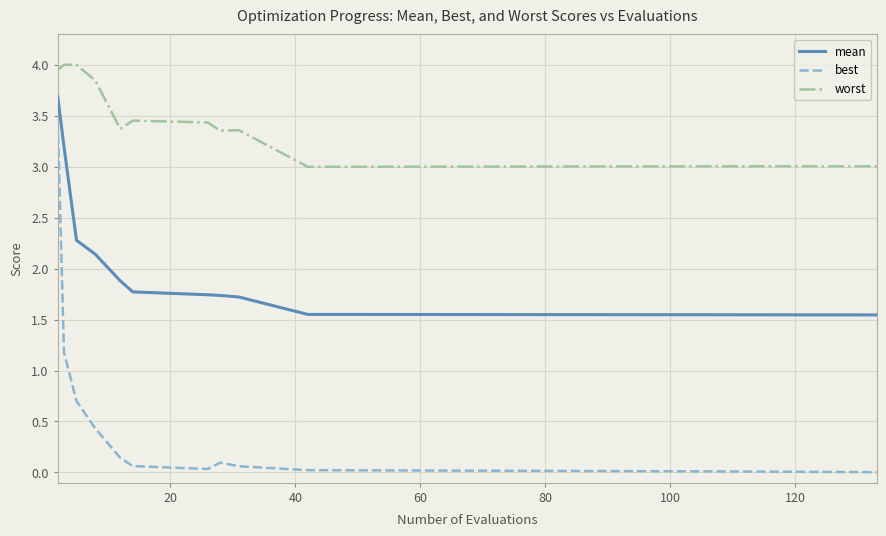

Count the number of categories in the chart.

12